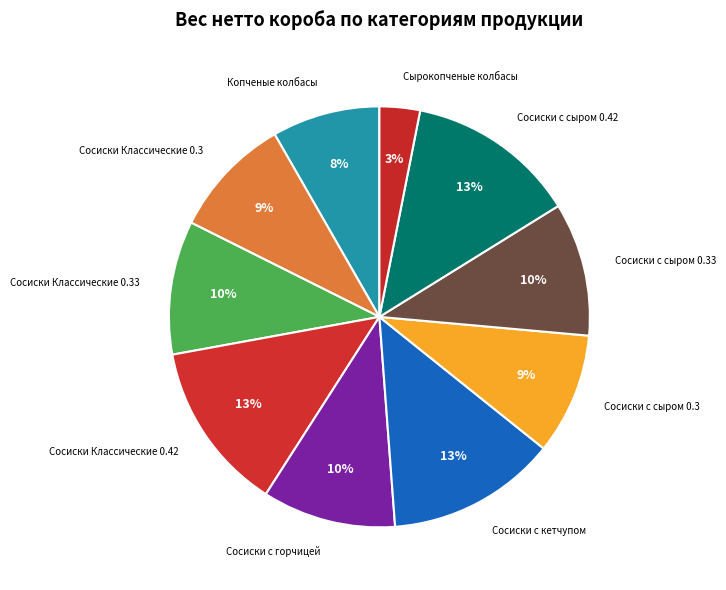

Rank the categories by value from lowest to highest.

Сырокопченые колбасы, Копченые колбасы, Сосиски Классические 0.3, Сосиски с сыром 0.3, Сосиски Классические 0.33, Сосиски с горчицей, Сосиски с сыром 0.33, Сосиски Классические 0.42, Сосиски с кетчупом, Сосиски с сыром 0.42